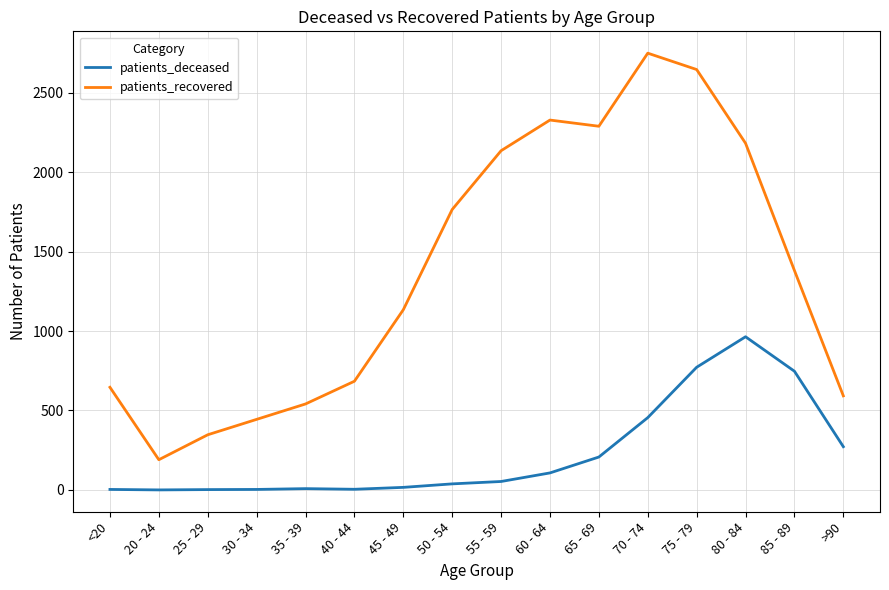

True or false: patients_recovered and patients_deceased cross at least once.

False